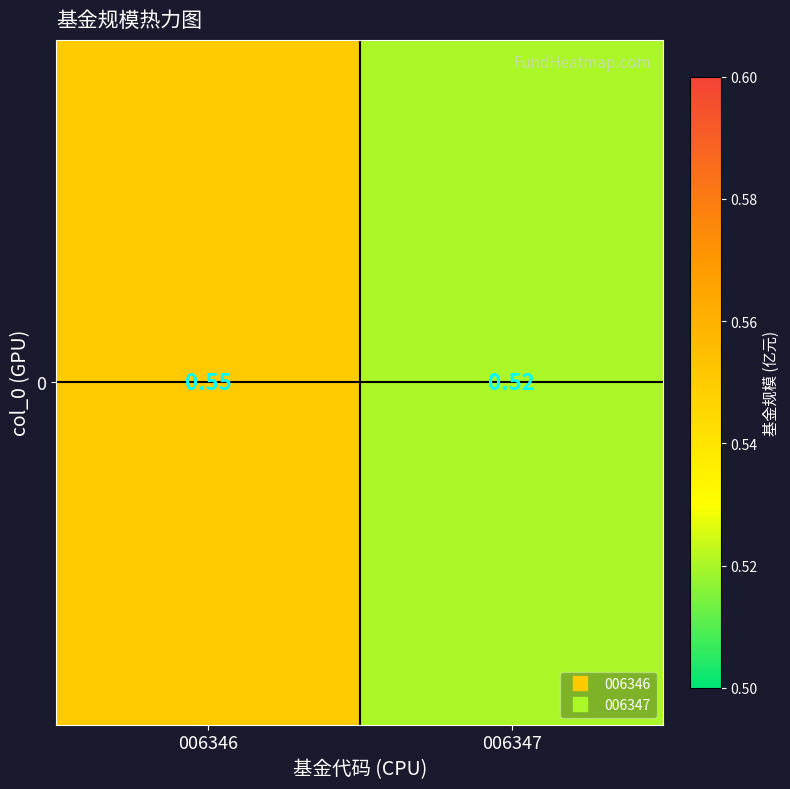

Reading left to right, extract all data points from this chart.

006346=0.6	006347=0.5